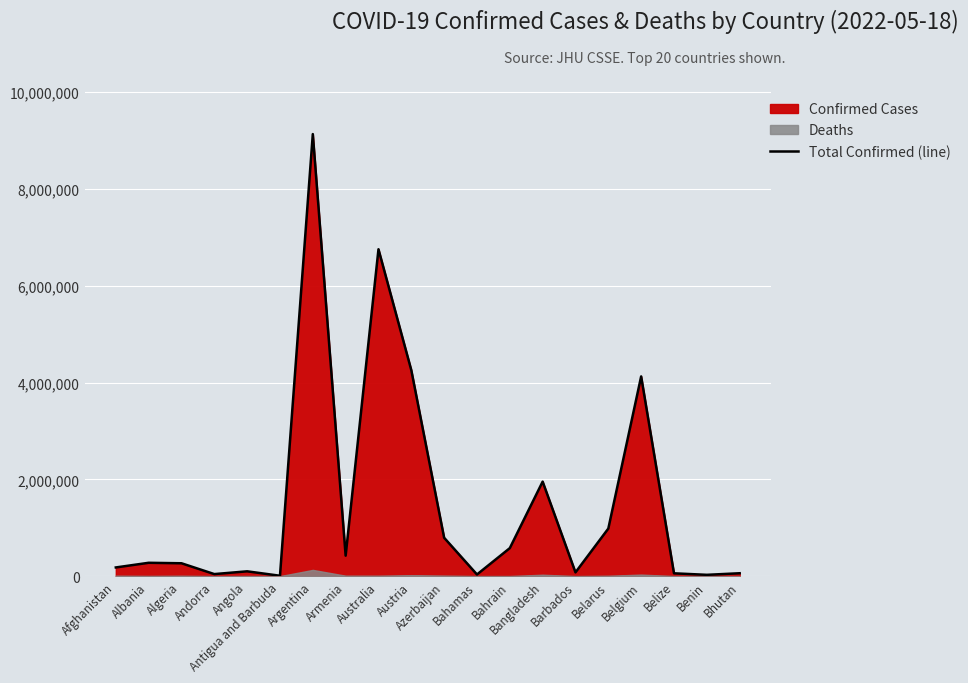

Between Antigua and Barbuda and Barbados, which is larger?

Barbados